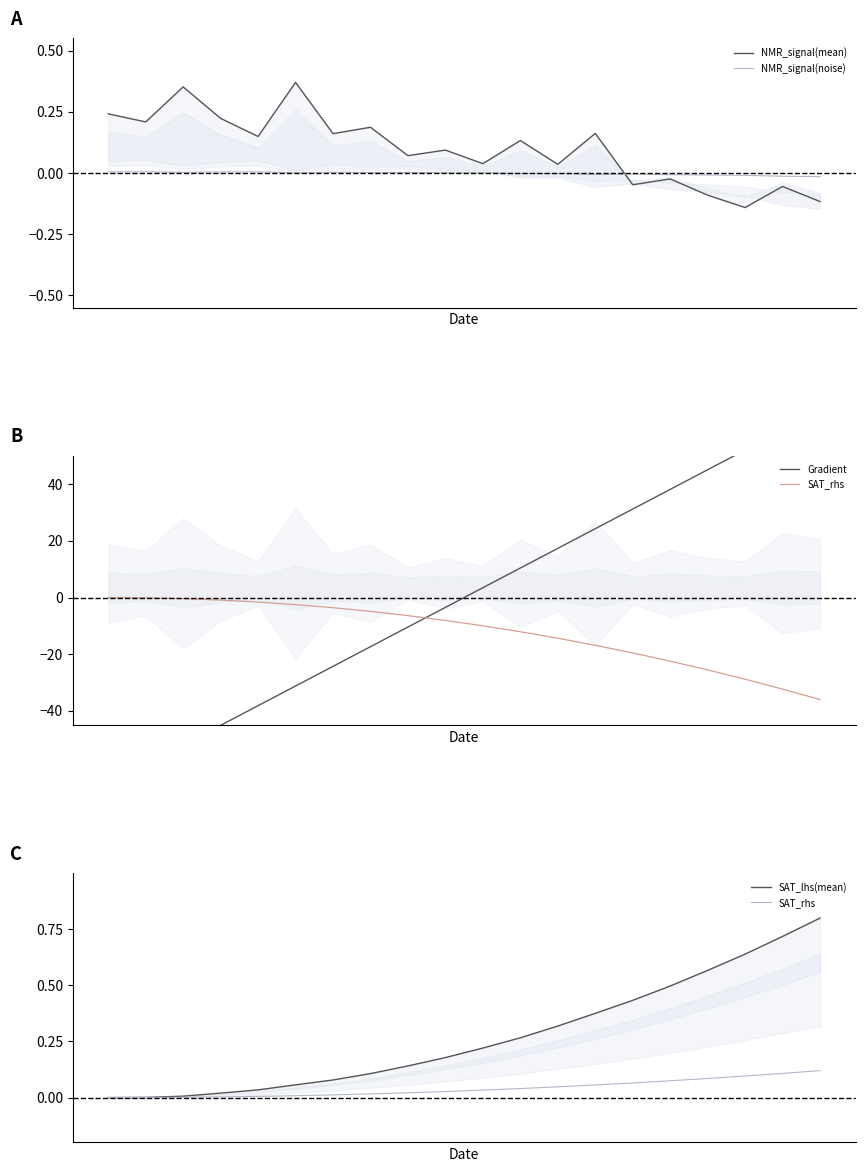

Is this an area chart (filled region under the line)?

No